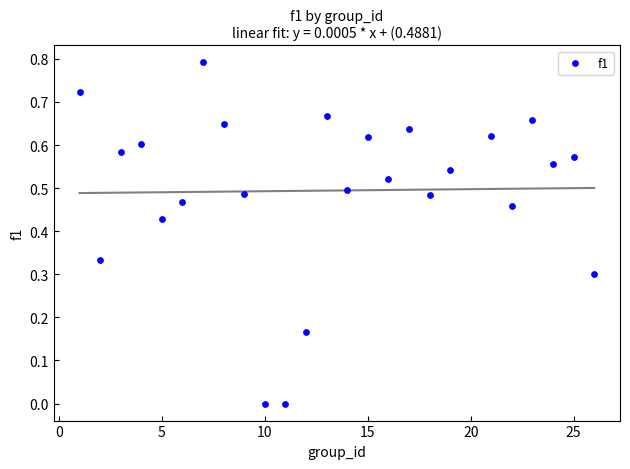

What is the range of X values (max minus min)?

25.0